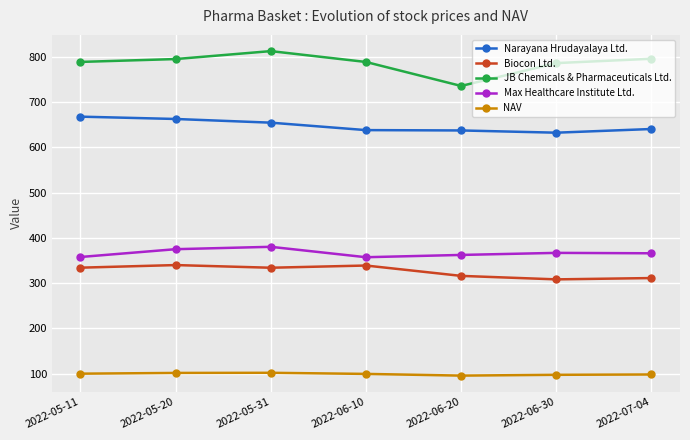

Is it true that NAV equals 70.1 at 2022-05-20?

False